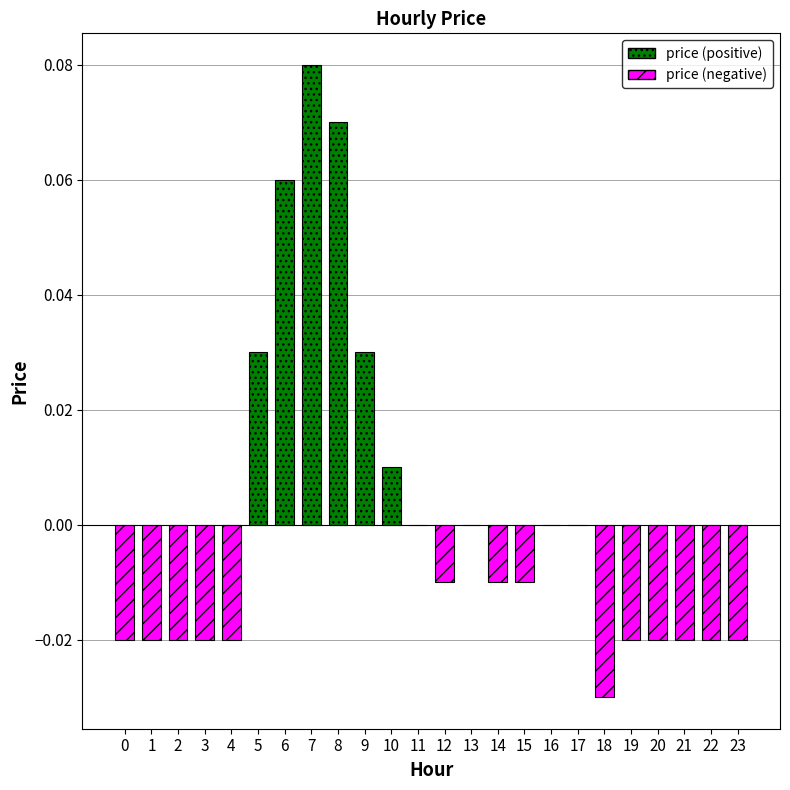

What is the greatest value displayed?

0.1